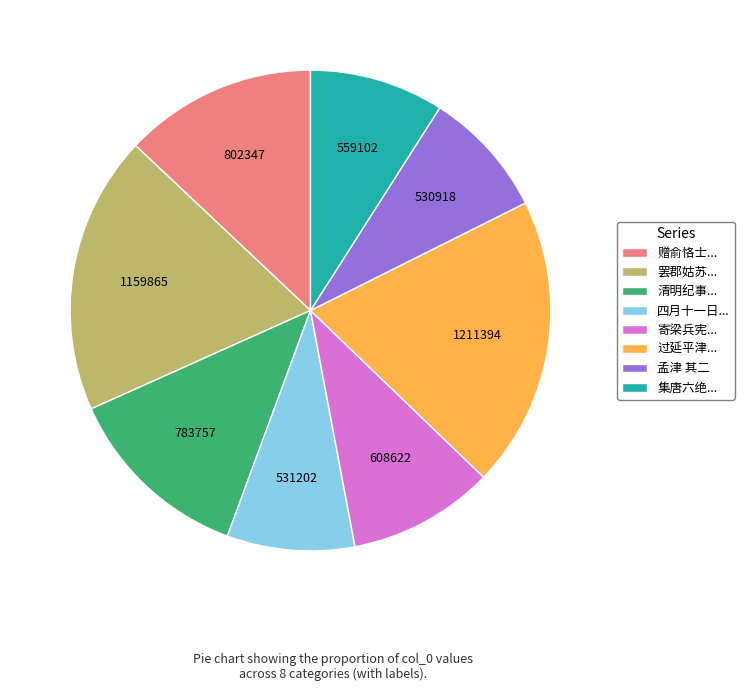

True or false: 孟津 其二 accounts for 1% of the total.

False